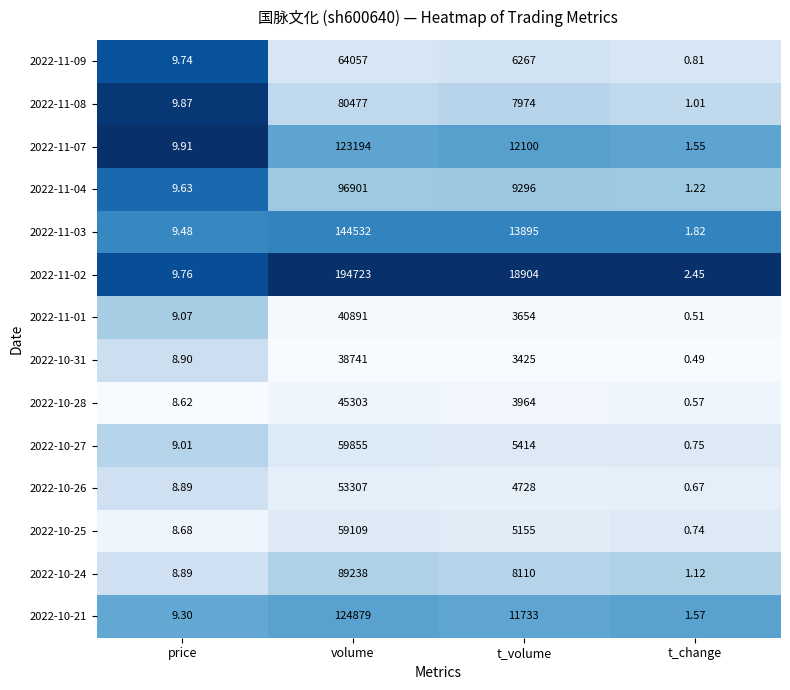

Which series has the largest total across all categories?

2022-11-02